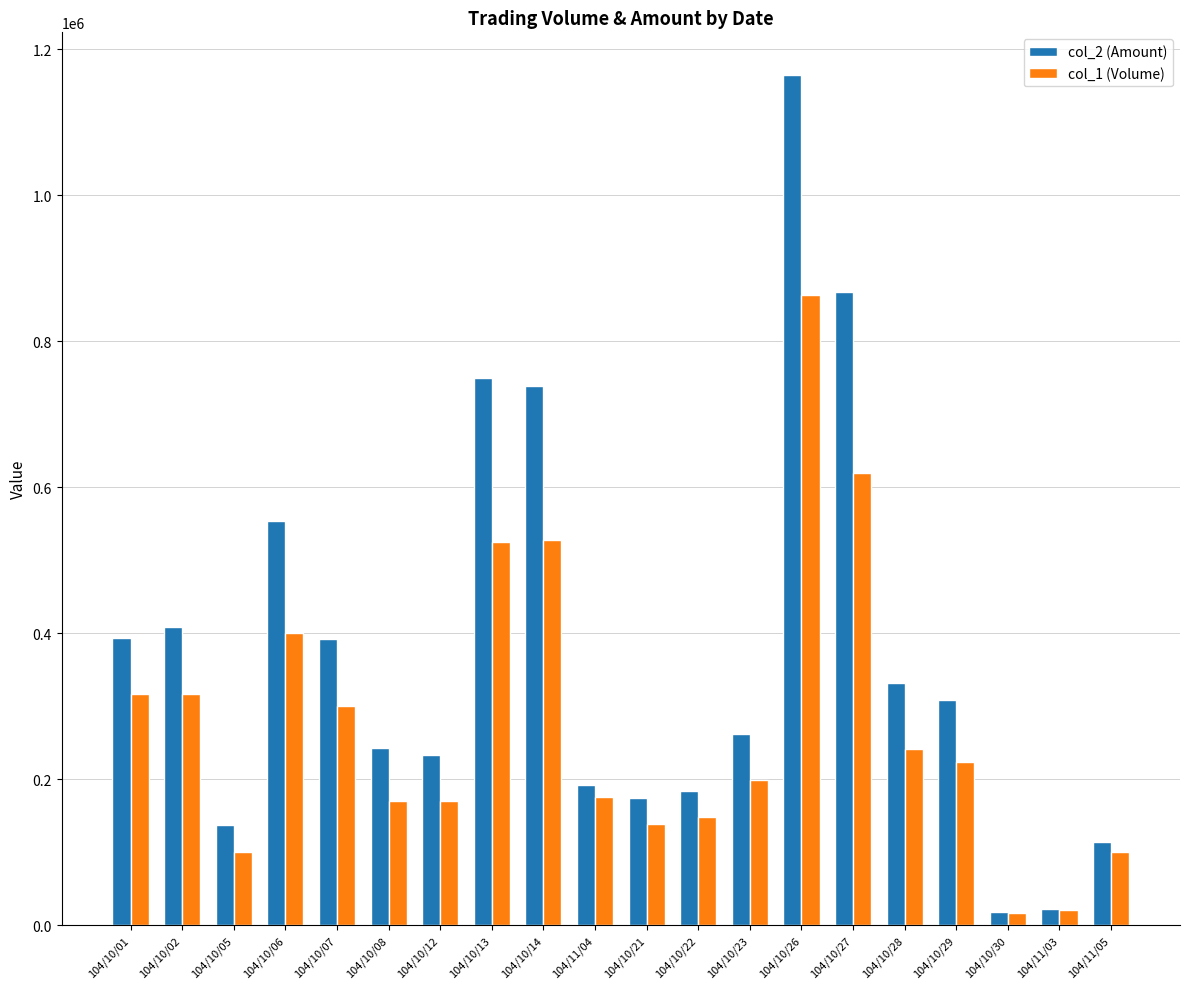

What is the sum of all col_2 (Amount) values?

7486580